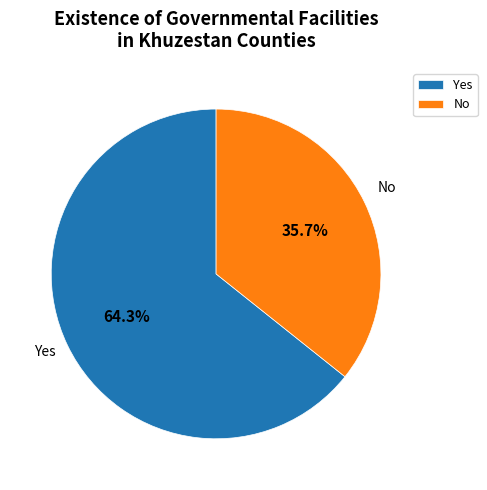

Which has a higher value, No or Yes?

Yes